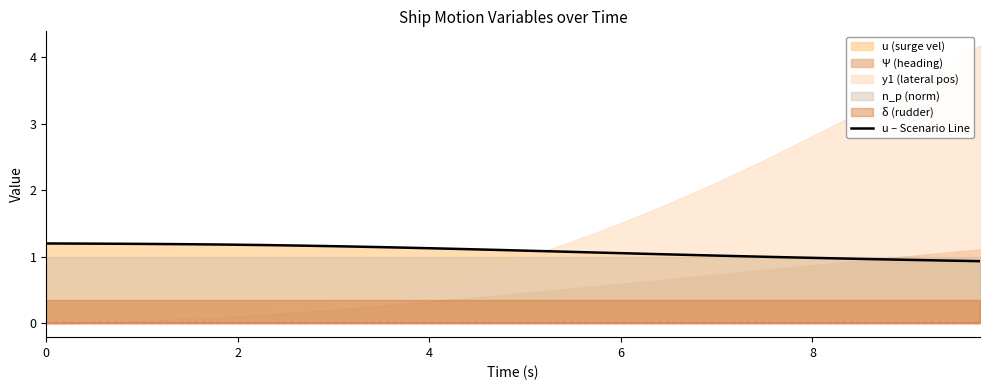

What is the label of the 25th point from the left?

6